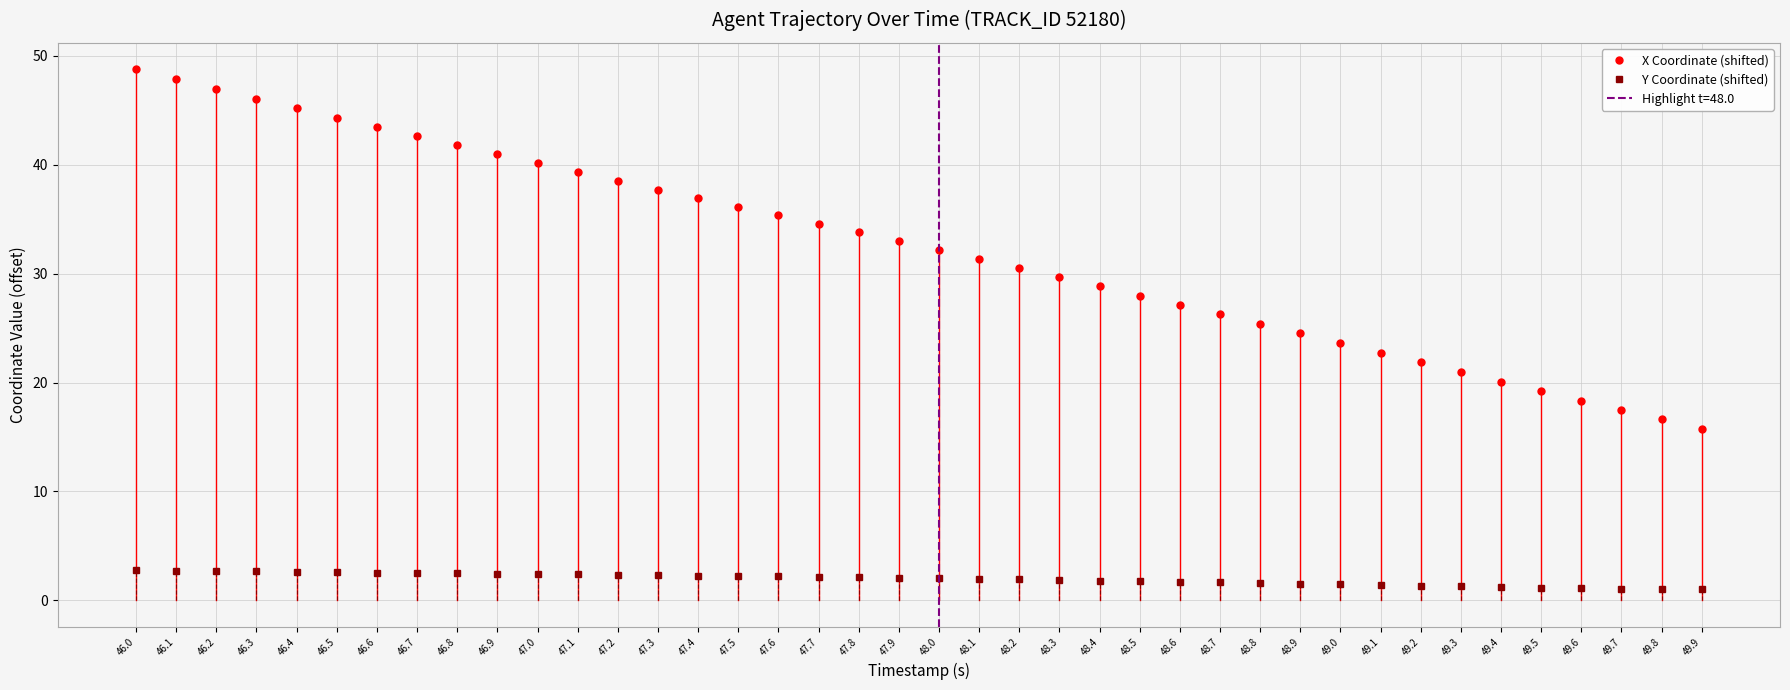

What is the difference between the maximum and minimum values in the Y Coordinate (shifted) series?

1.7